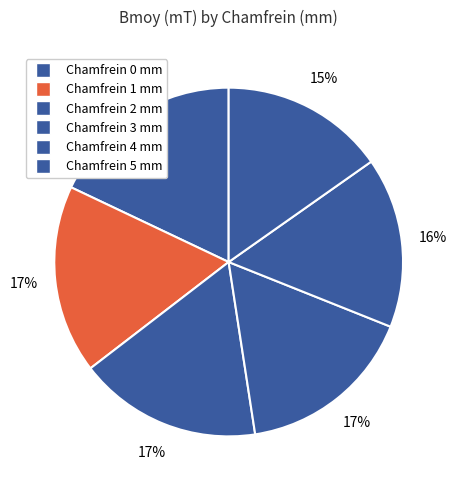

How many slices are in this pie chart?

6